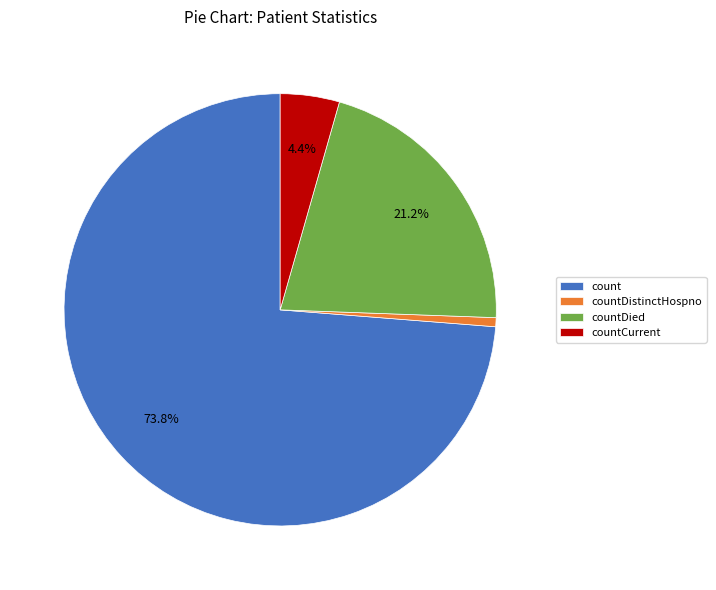

What is the largest slice in the pie chart?

count